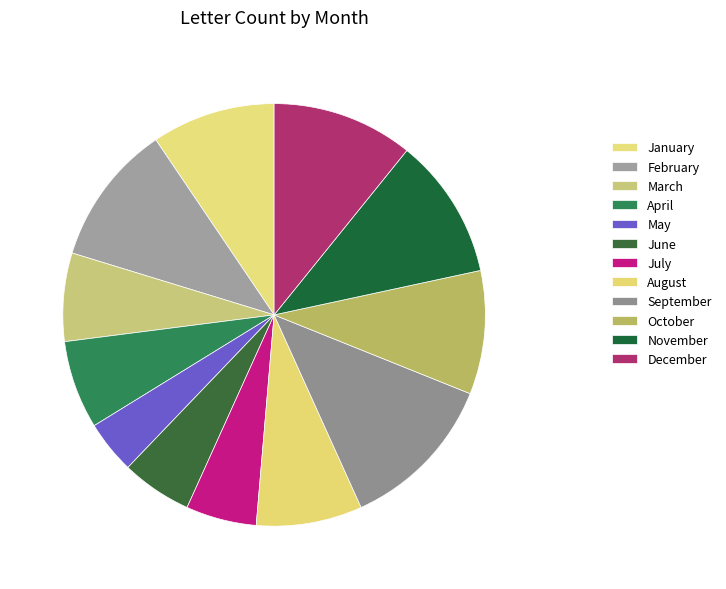

What percentage is the January slice, to the nearest percent?

9%